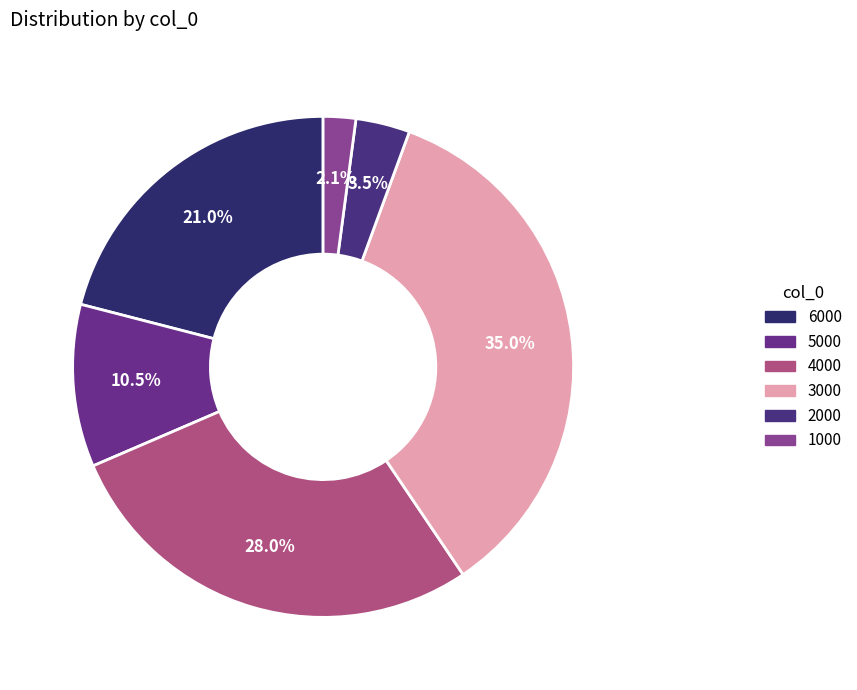

Is 2000 the majority of the pie?

No